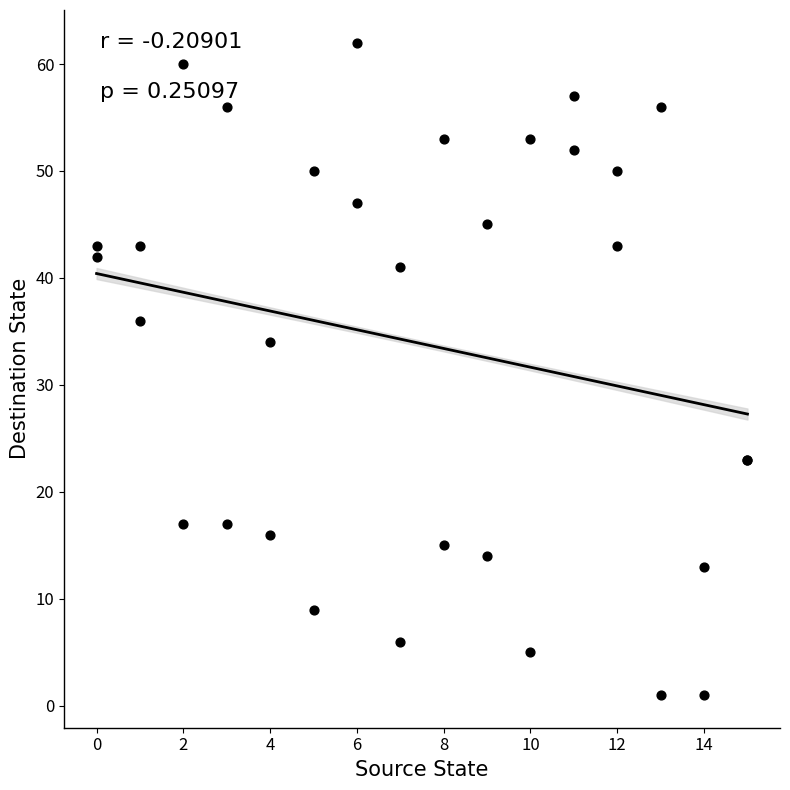

What Y value in the scatter plot is closest to 31?

34